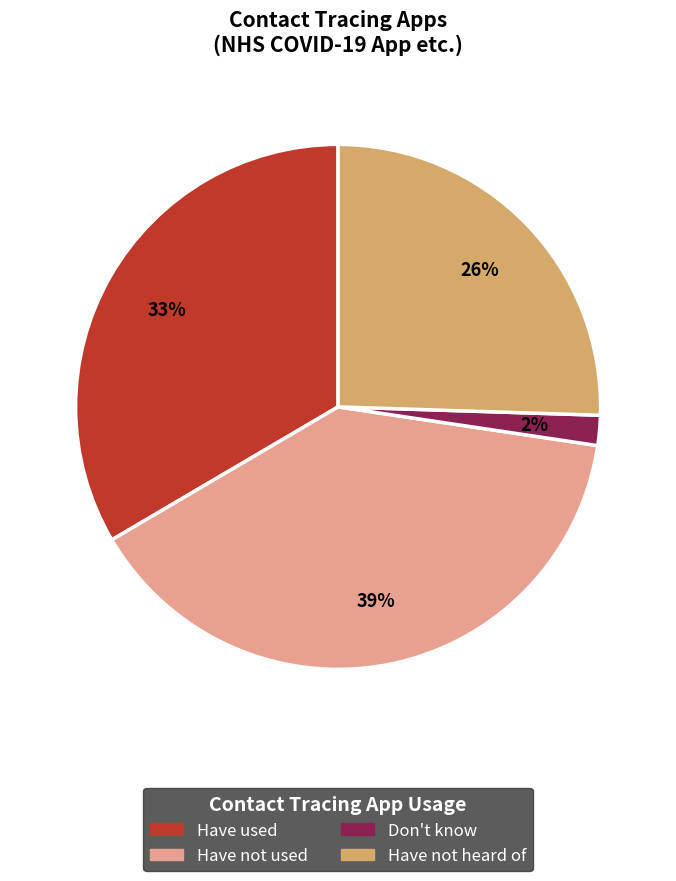

Between Have not used and Have not heard of, which is larger?

Have not used